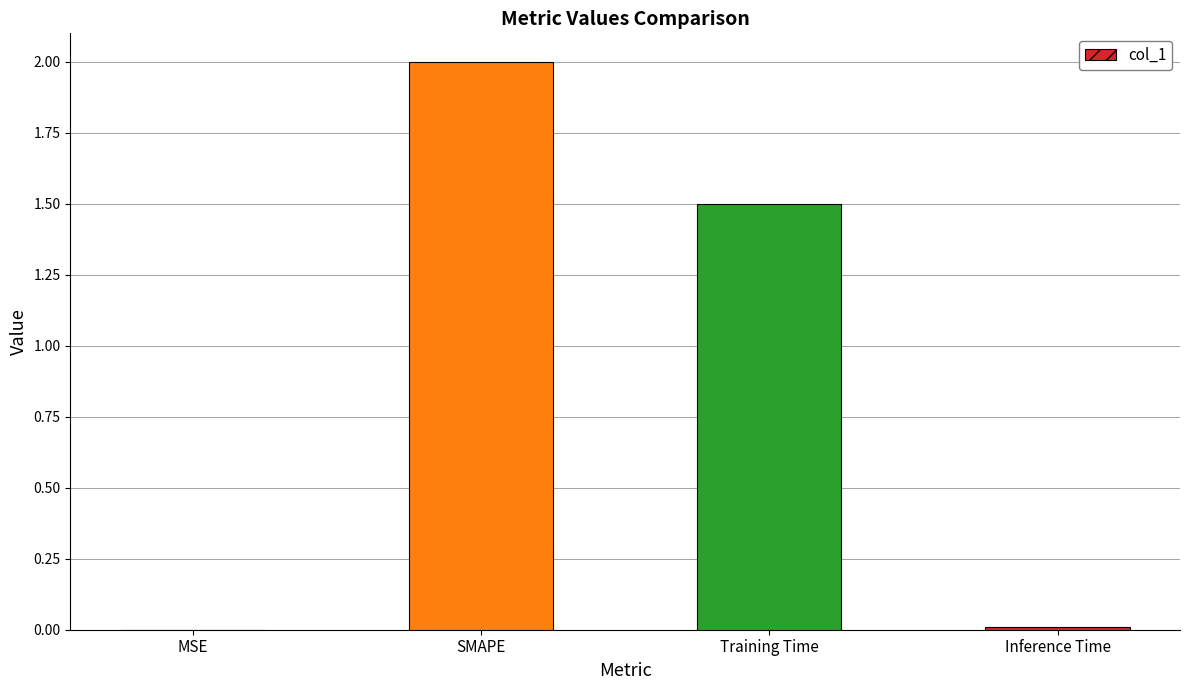

What is the maximum value shown in the chart?

2.0